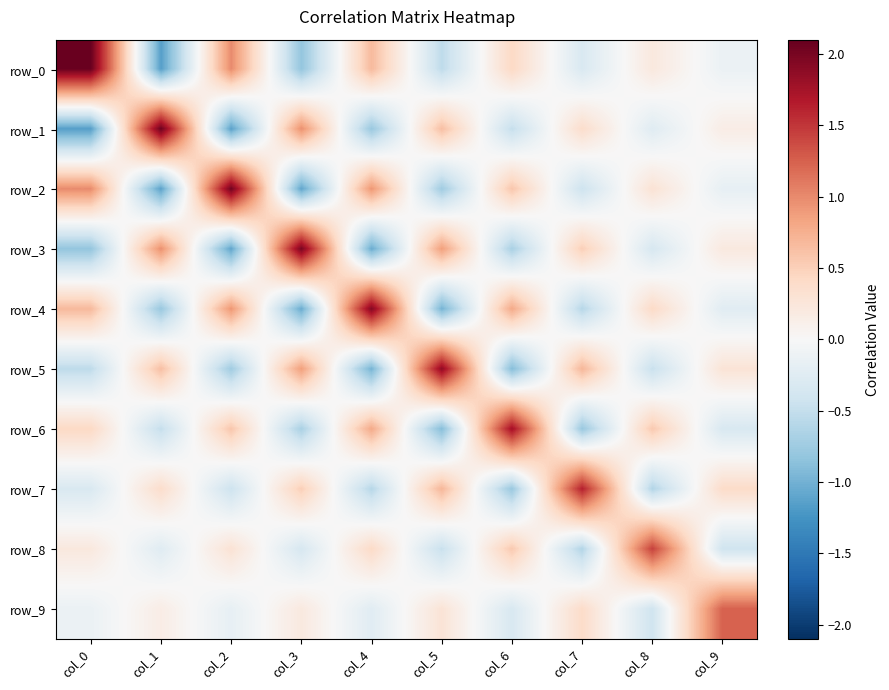

What is the approximate value of row_2 at col_6?

0.6